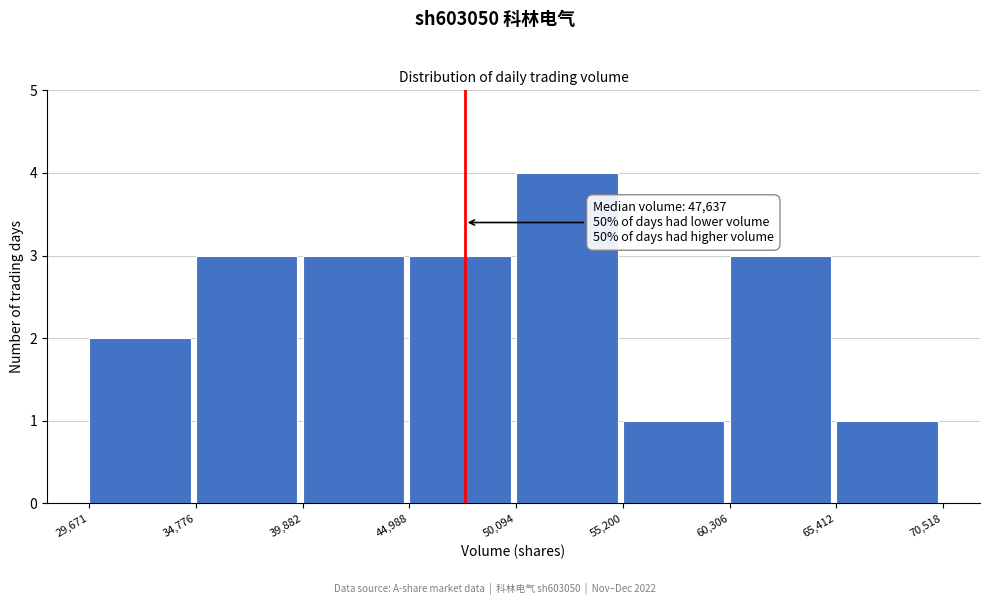

Over which range of the x-axis is the bar tallest?

50,094 to 55,200